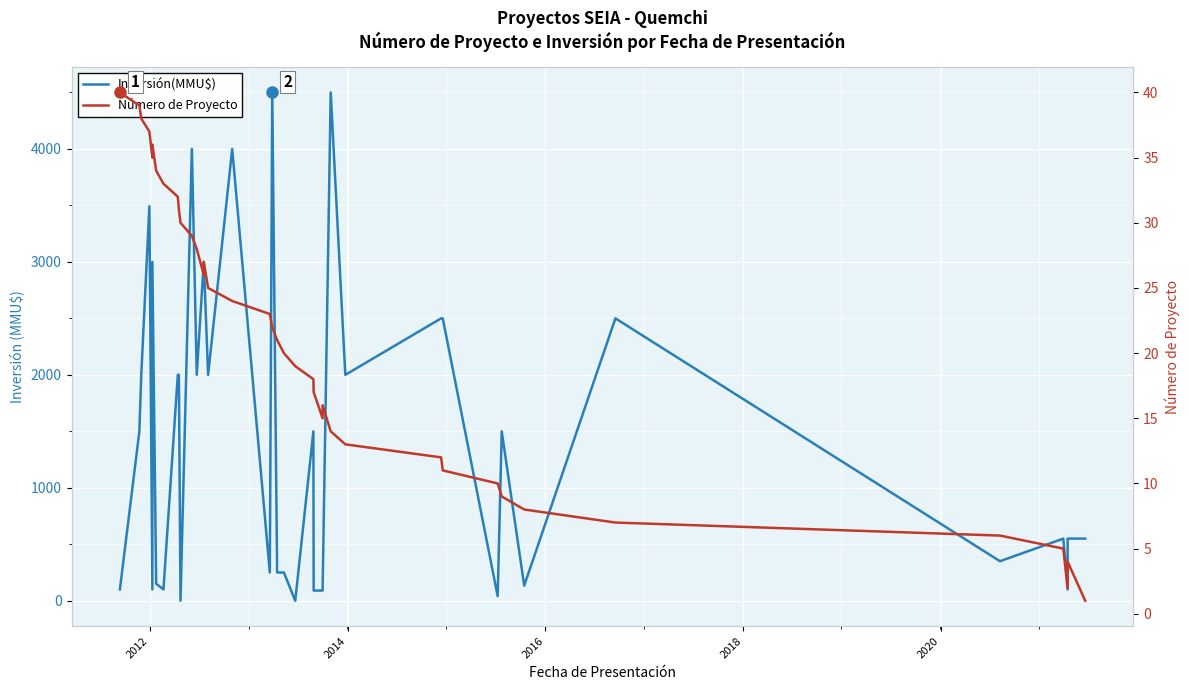

At how many categories does at least one series exceed 3939?

4